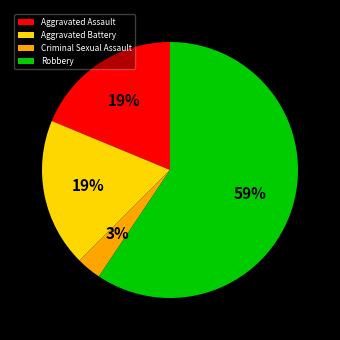

Between Aggravated Assault and Criminal Sexual Assault, which is larger?

Aggravated Assault